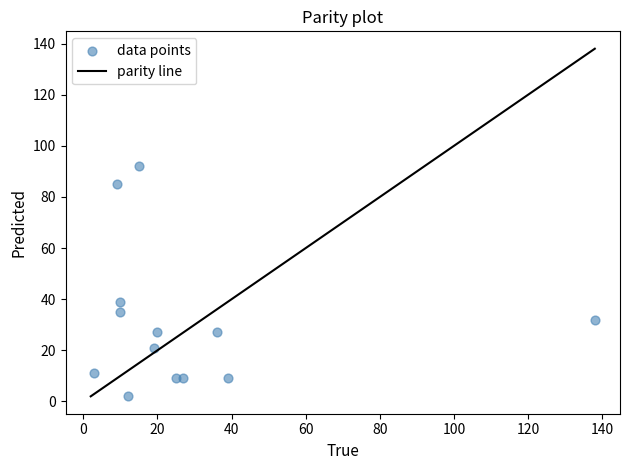

What Y value in the scatter plot is closest to 47?

39